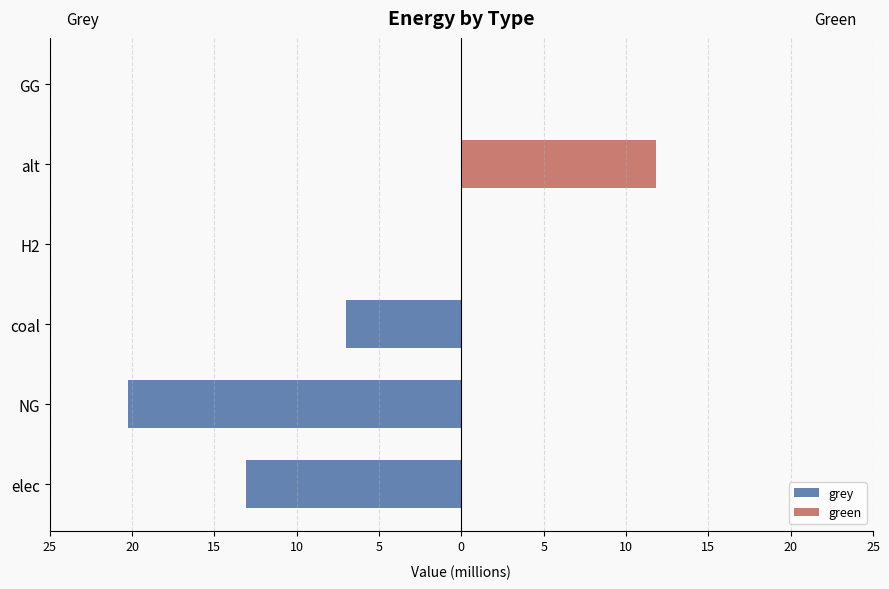

Are the bars horizontal?

Yes